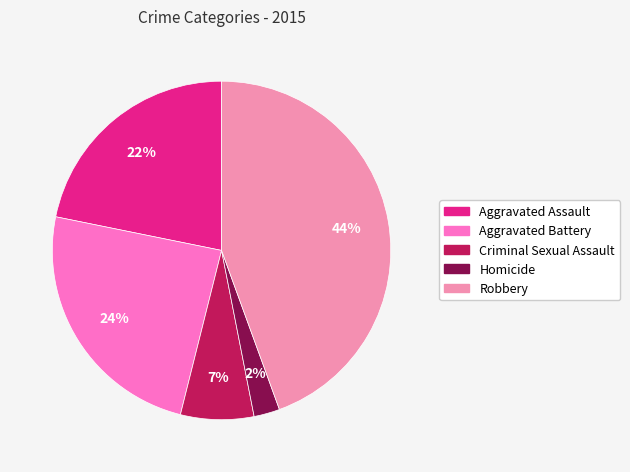

Count the number of slices in the pie.

5